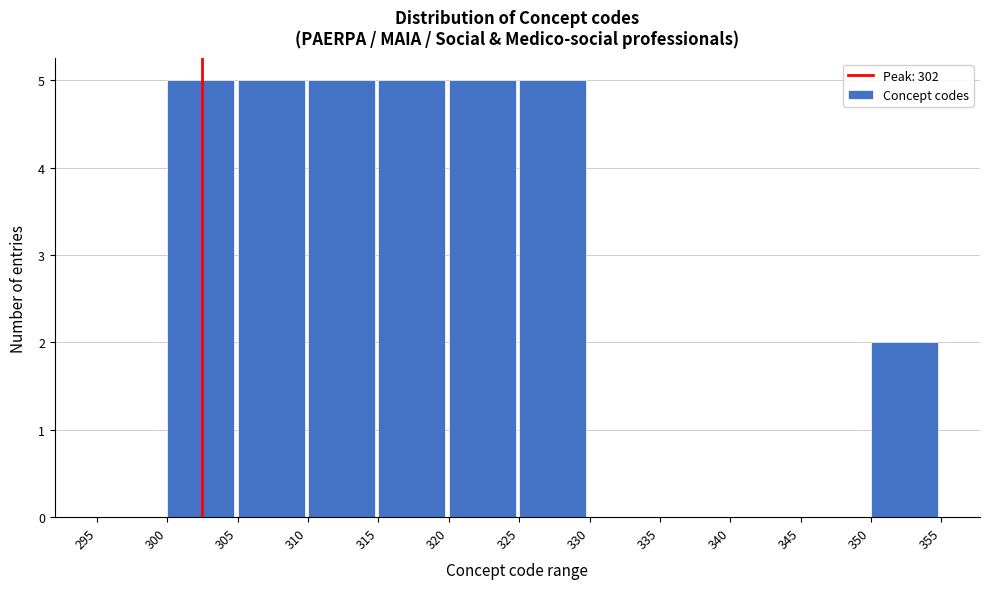

Reading left to right, transcribe this chart: for each bar, give the range it covers on the x-axis and its height. The values are not printed on the chart, so give them approximately, as read against the axis.

295 to 300: 0
300 to 305: 5
305 to 310: 5
310 to 315: 5
315 to 320: 5
320 to 325: 5
325 to 330: 5
330 to 335: 0
335 to 340: 0
340 to 345: 0
345 to 350: 0
350 to 355: 2